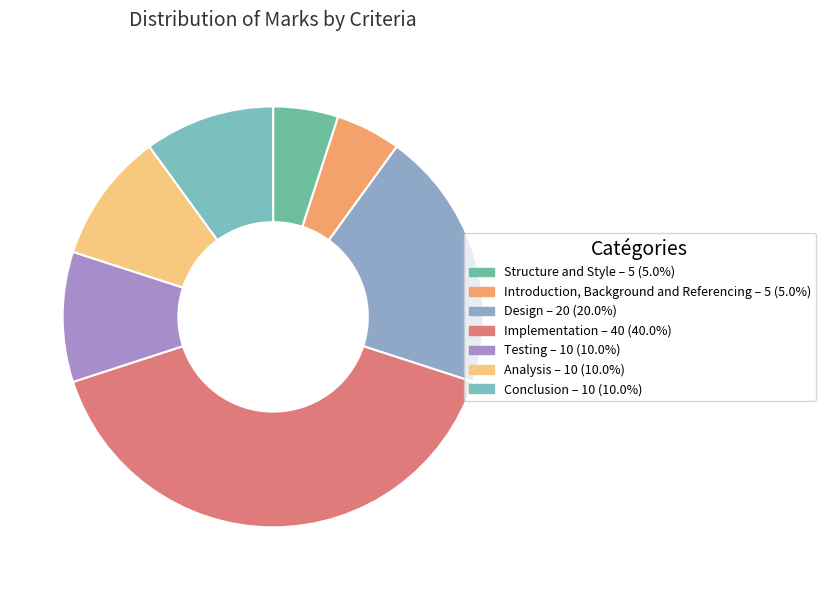

Combined, do Conclusion and Design account for over 50%?

No